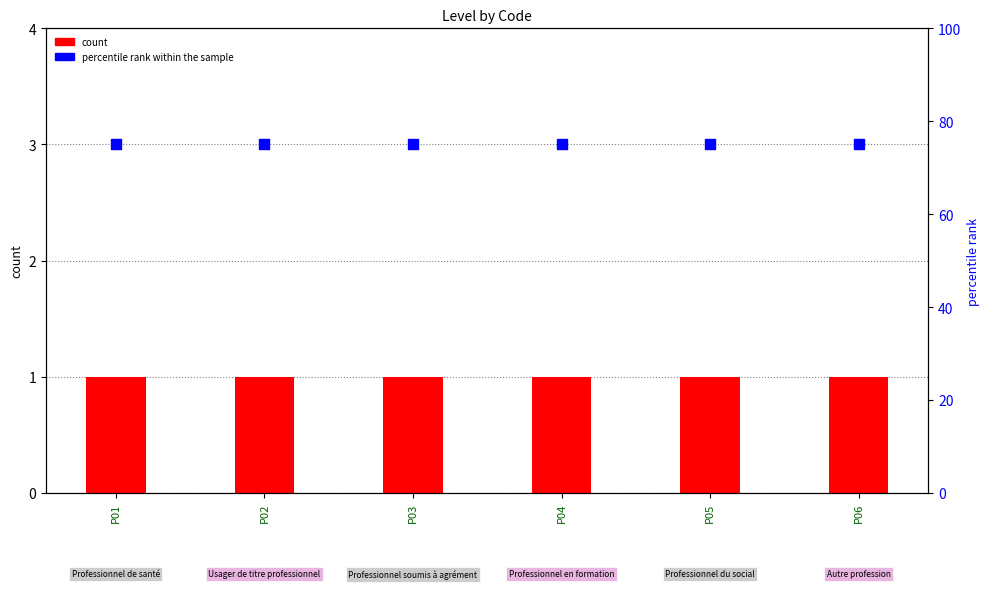

At which category is the sum across all series the highest?

P01